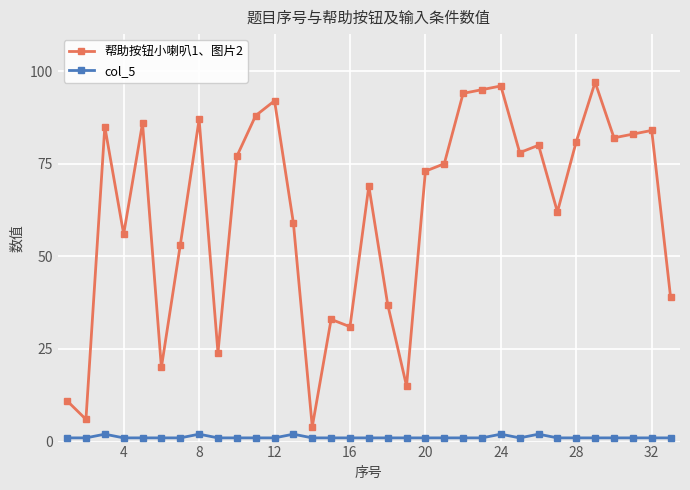

List the series in order of their peak value, lowest first.

col_5, 帮助按钮小喇叭1、图片2